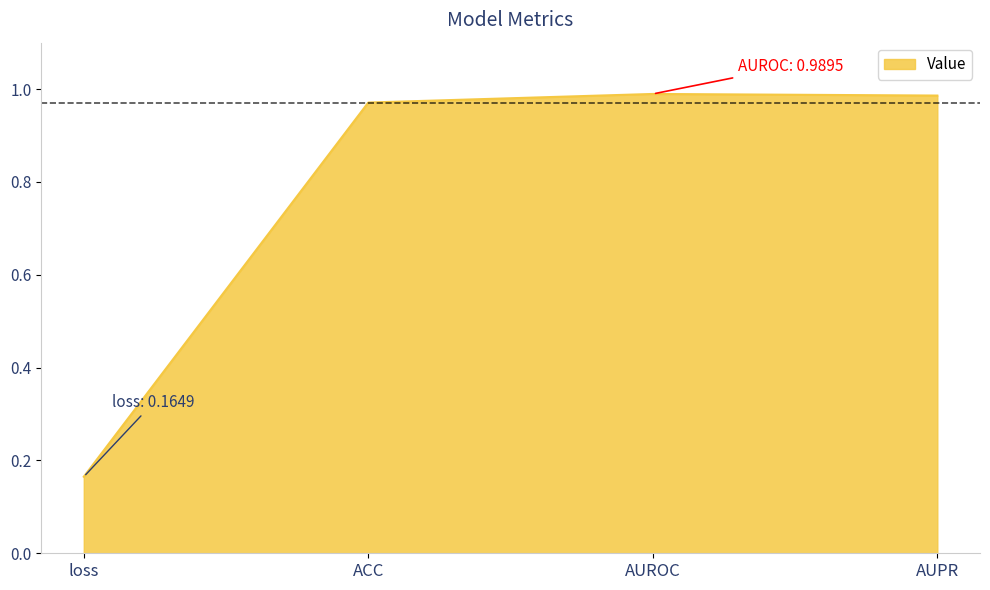

What is the change in value from loss to ACC?

+0.8